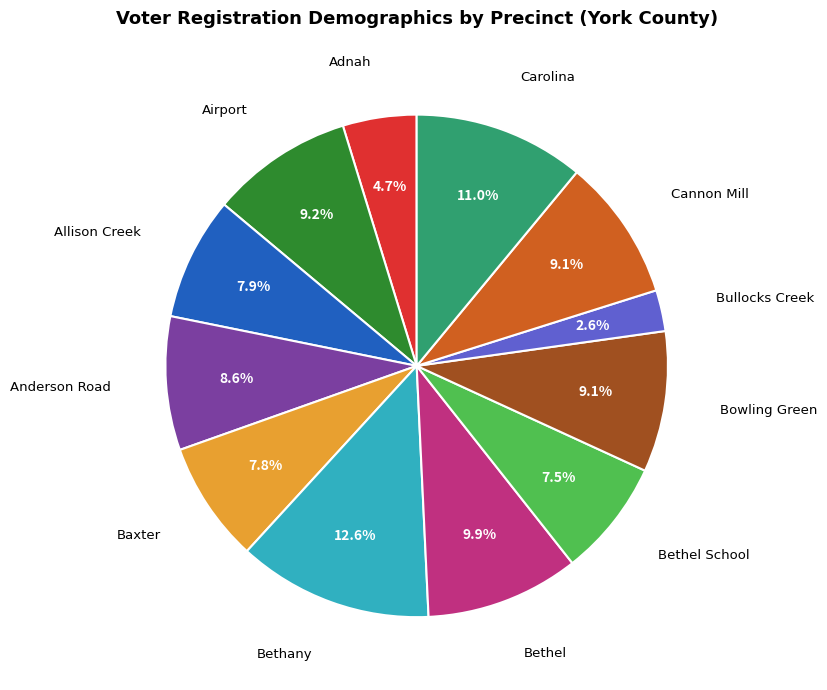

Does any single category account for the majority?

No